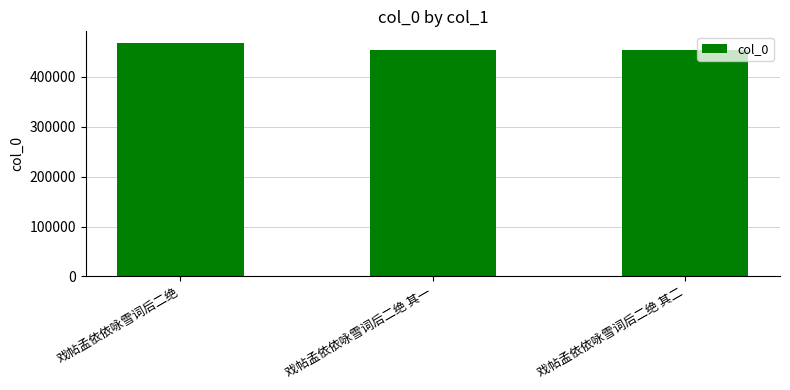

Is it true that the value at 戏帖孟依依咏雪词后二绝 其一 is 453557?

True